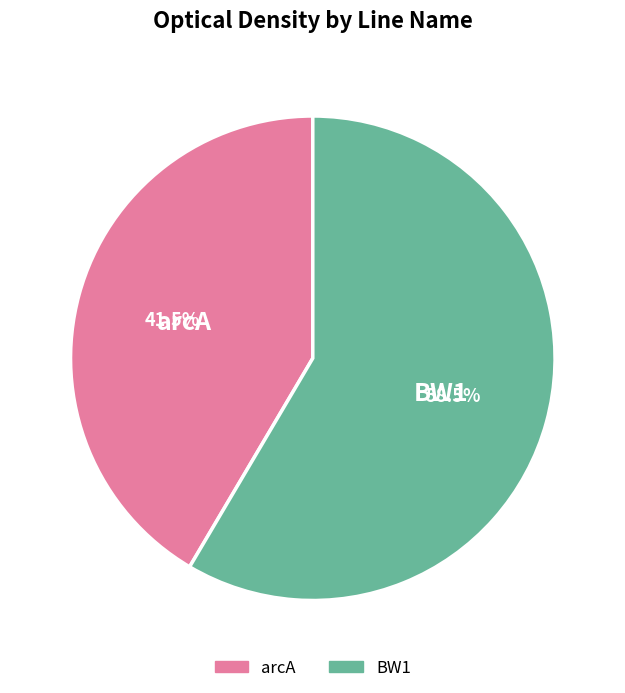

What is the largest slice in the pie chart?

BW1